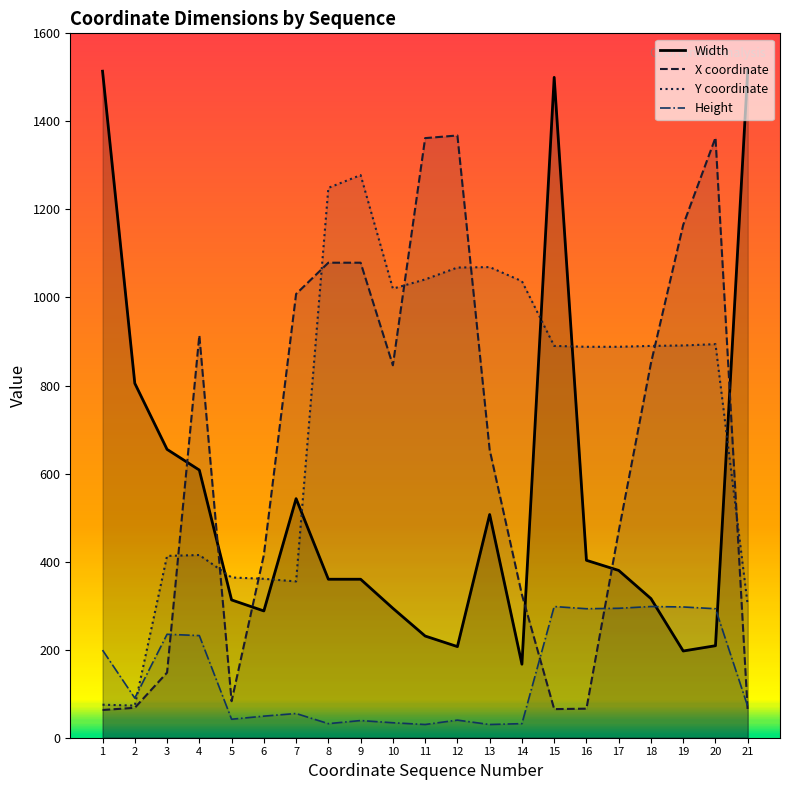

True or false: Height and X coordinate cross at least once.

True